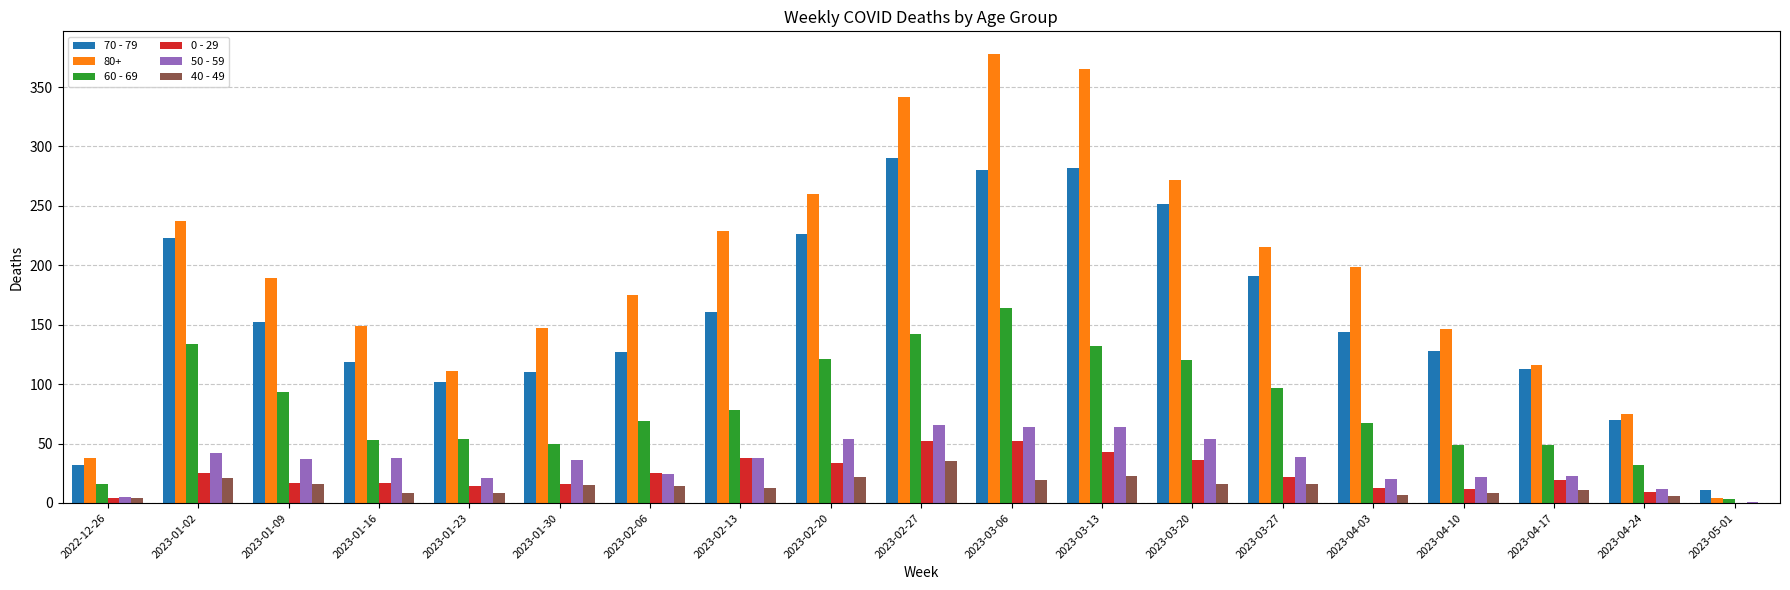

What is the greatest value displayed?

378